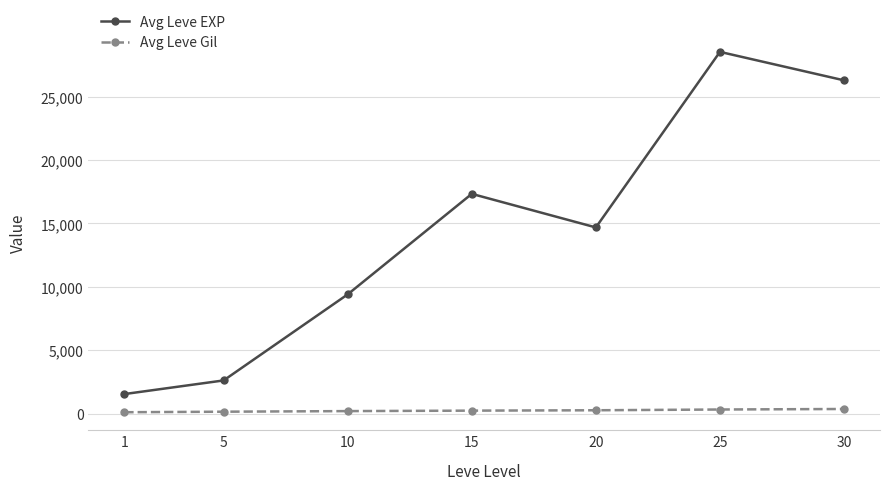

The value of Avg Leve EXP at 5 is 2622. True or false?

True